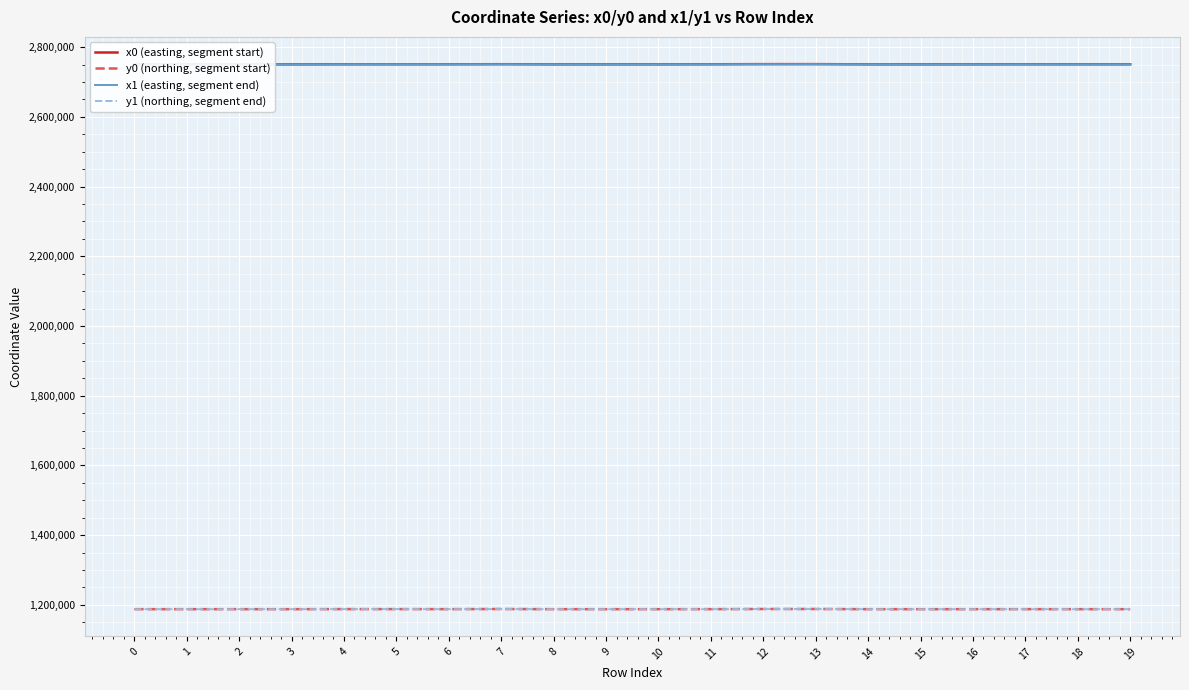

What is the value of the y0 (northing, segment start) point at the 16th from the left?

1187722.9